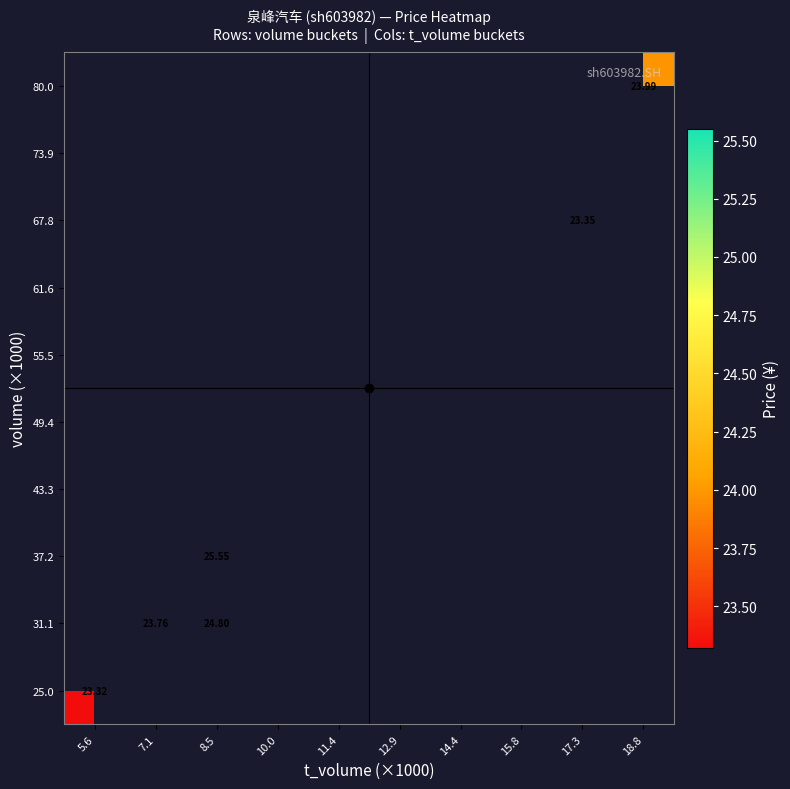

The value of 37.2 at 8.5 is 25.6. True or false?

True